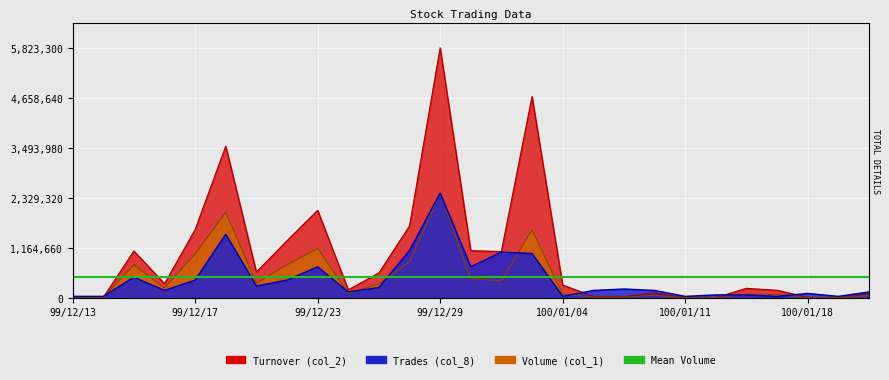

Where is Trades (col_8) nearest to the value 1238197?

99/12/28